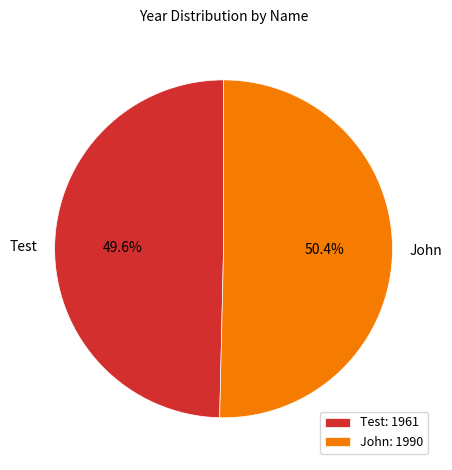

To the nearest percent, what is the average slice percentage?

50%